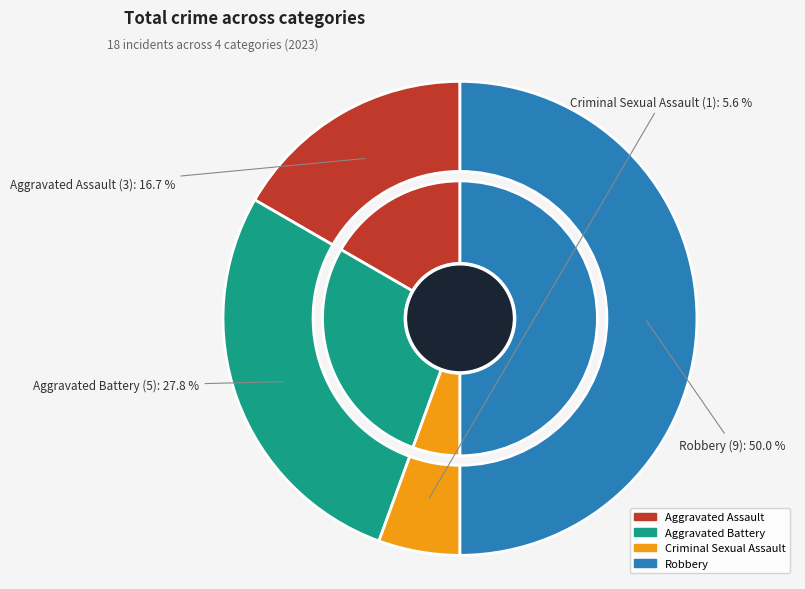

To the nearest percent, what percentage of the pie is Criminal Sexual Assault?

6%